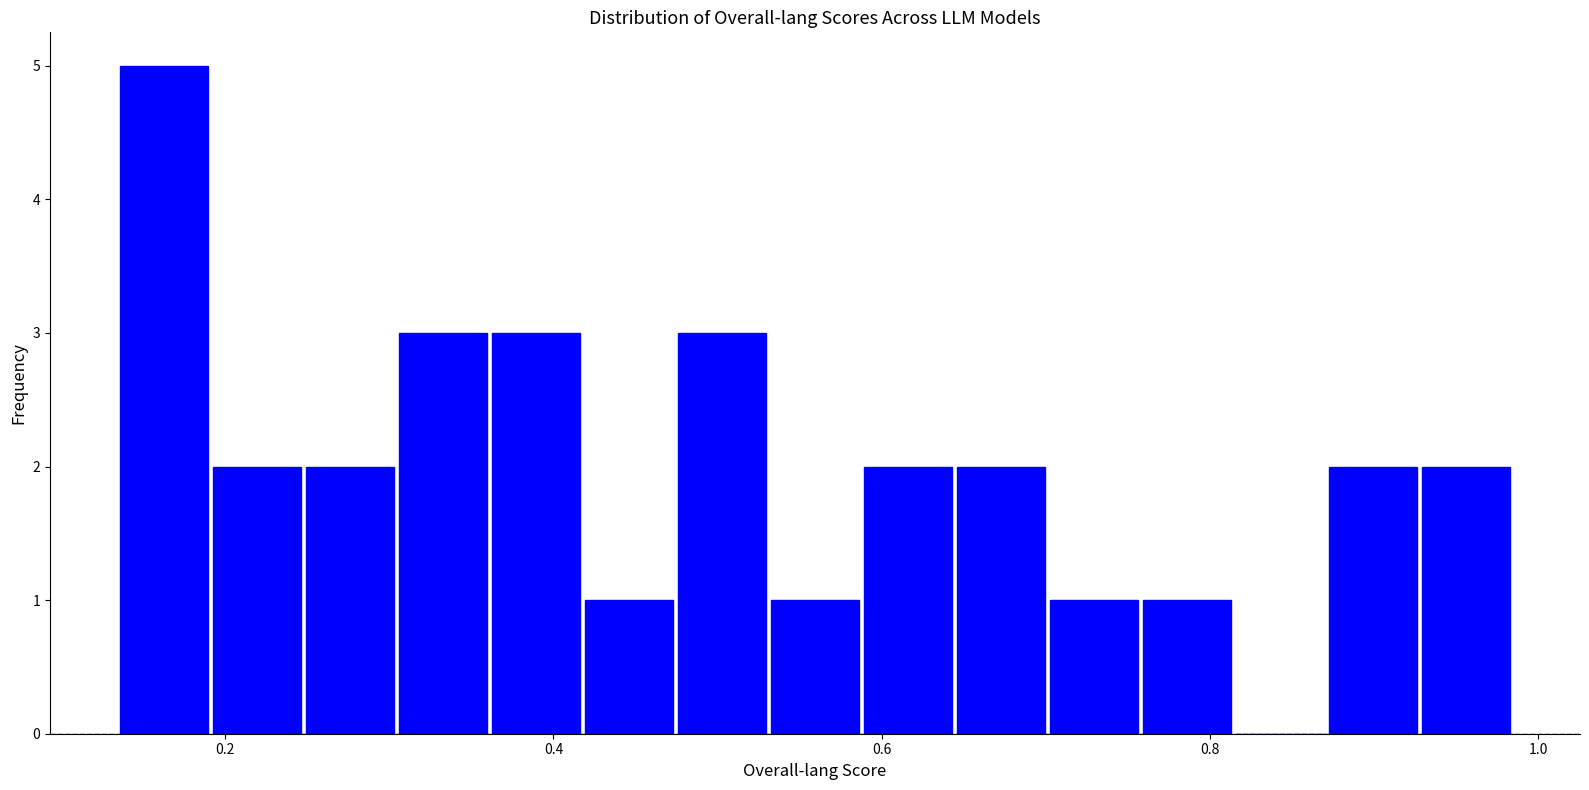

Around what value on the x-axis is the tallest bar? Give the approximate position of its centre, as read against the axis.

0.16